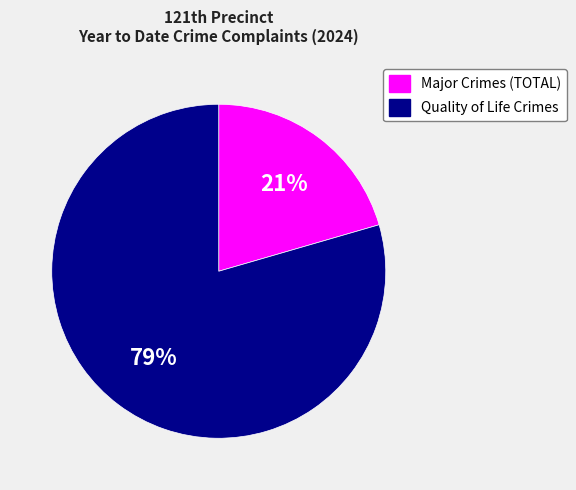

Do Major Crimes (TOTAL) and Quality of Life Crimes together represent more than half of the pie?

Yes